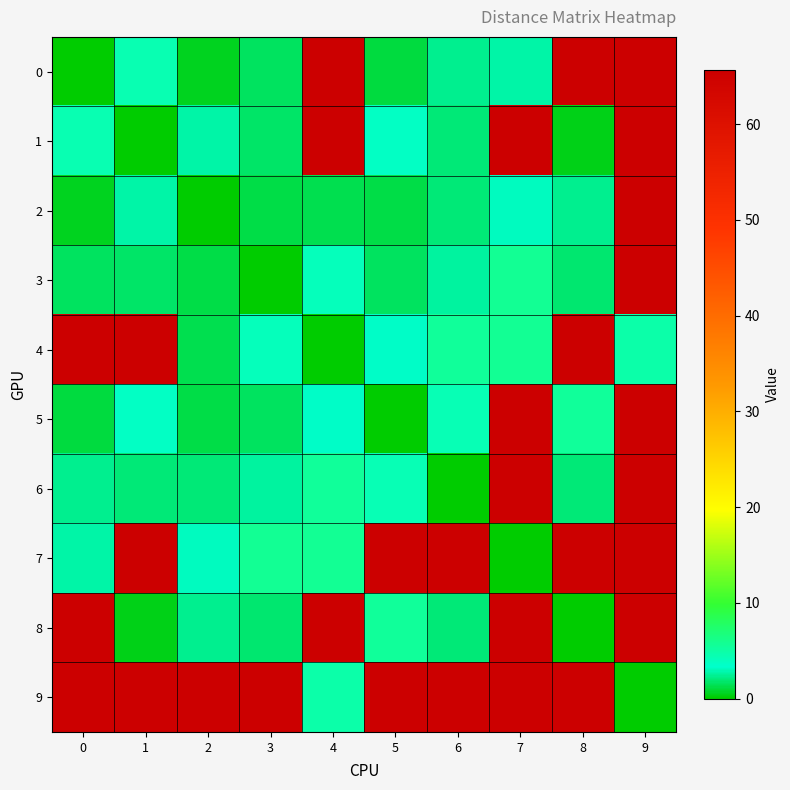

Reading right to left, list all the values displayed in this chart.

0: 9=65.6	8=65.6	7=2.8	6=2.4	5=1.1	4=65.6	3=1.7	2=0.6	1=4.5	0=0.0
1: 9=65.6	8=0.5	7=65.6	6=2.0	5=3.7	4=65.6	3=1.8	2=2.7	1=0.0	0=4.5
2: 9=65.6	8=2.4	7=3.2	6=2.0	5=1.2	4=1.4	3=1.2	2=0.0	1=2.7	0=0.6
3: 9=65.6	8=1.8	7=5.7	6=2.6	5=1.6	4=4.1	3=0.0	2=1.2	1=1.8	0=1.7
4: 9=4.9	8=65.6	7=5.7	6=5.4	5=3.2	4=0.0	3=4.1	2=1.4	1=65.6	0=65.6
5: 9=65.6	8=5.5	7=65.6	6=4.3	5=0.0	4=3.2	3=1.6	2=1.2	1=3.7	0=1.1
6: 9=65.6	8=2.0	7=65.6	6=0.0	5=4.3	4=5.4	3=2.6	2=2.0	1=2.0	0=2.4
7: 9=65.6	8=65.6	7=0.0	6=65.6	5=65.6	4=5.7	3=5.7	2=3.2	1=65.6	0=2.8
8: 9=65.6	8=0.0	7=65.6	6=2.0	5=5.5	4=65.6	3=1.8	2=2.4	1=0.5	0=65.6
9: 9=0.0	8=65.6	7=65.6	6=65.6	5=65.6	4=4.9	3=65.6	2=65.6	1=65.6	0=65.6